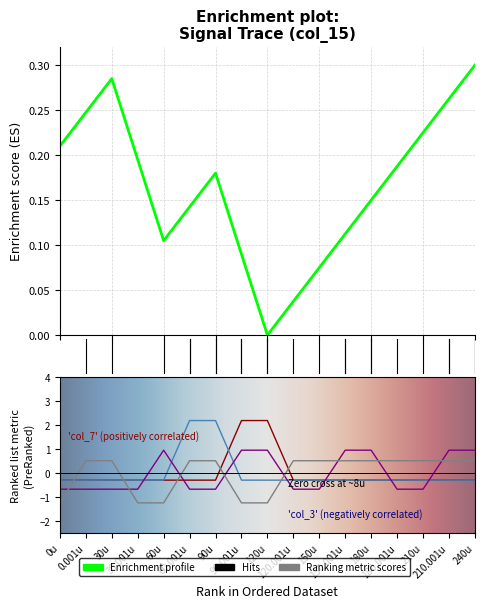

What is the difference between the maximum and second lowest values in the col_7 series?

2.5